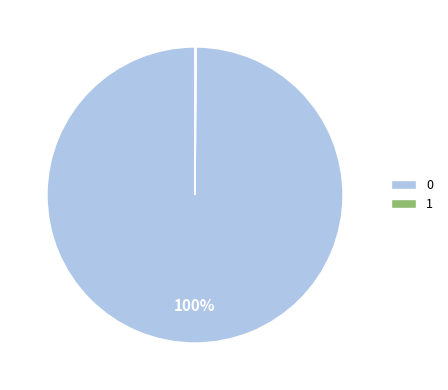

Is there a majority slice in this chart?

Yes